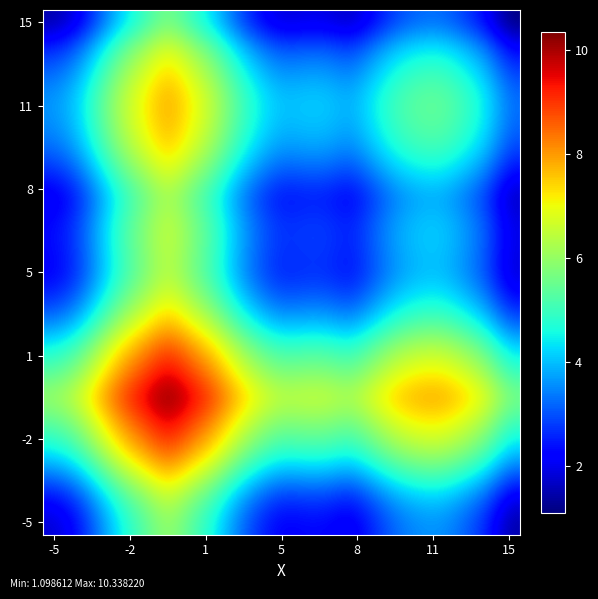

What is the maximum value shown in the chart?

10.3